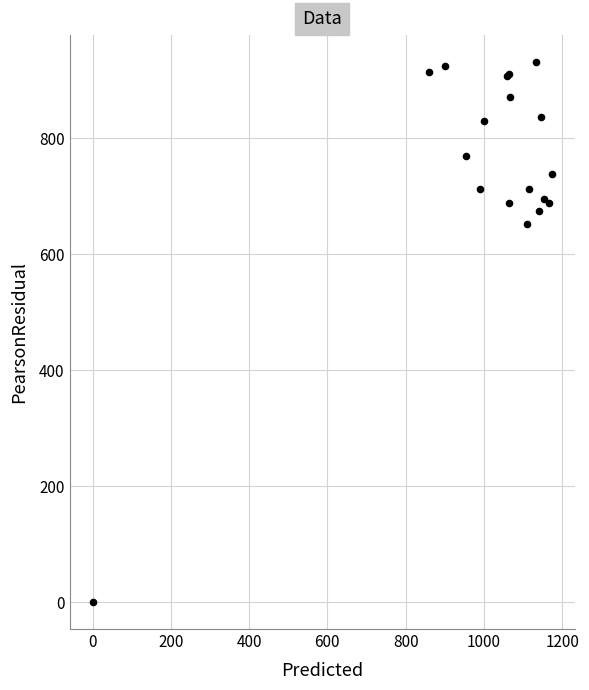

What Y value in the scatter plot is closest to 465?

651.4